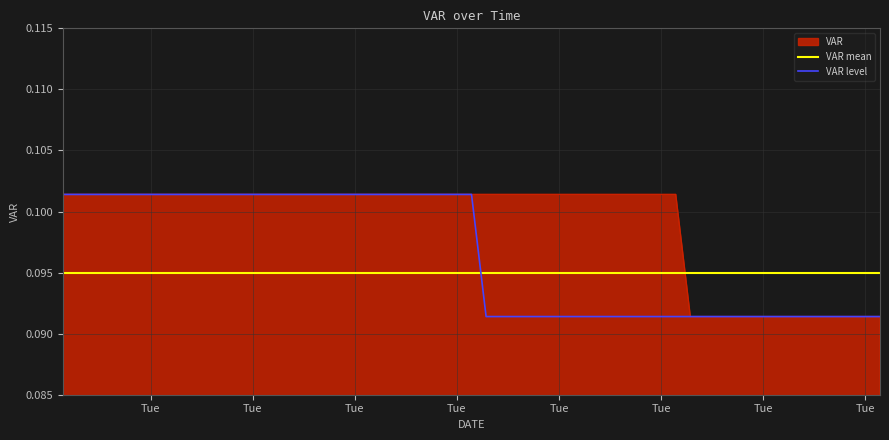

Rank the series by their average value, from lowest to highest.

VAR mean, VAR level, VAR